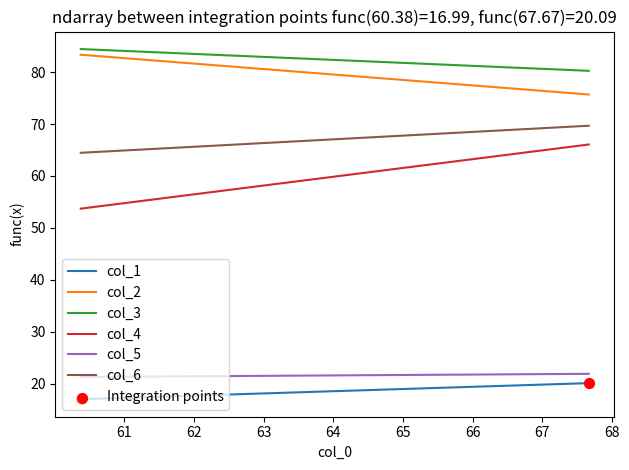

What are all the series names shown in the legend?

col_1, col_2, col_3, col_4, col_5, col_6